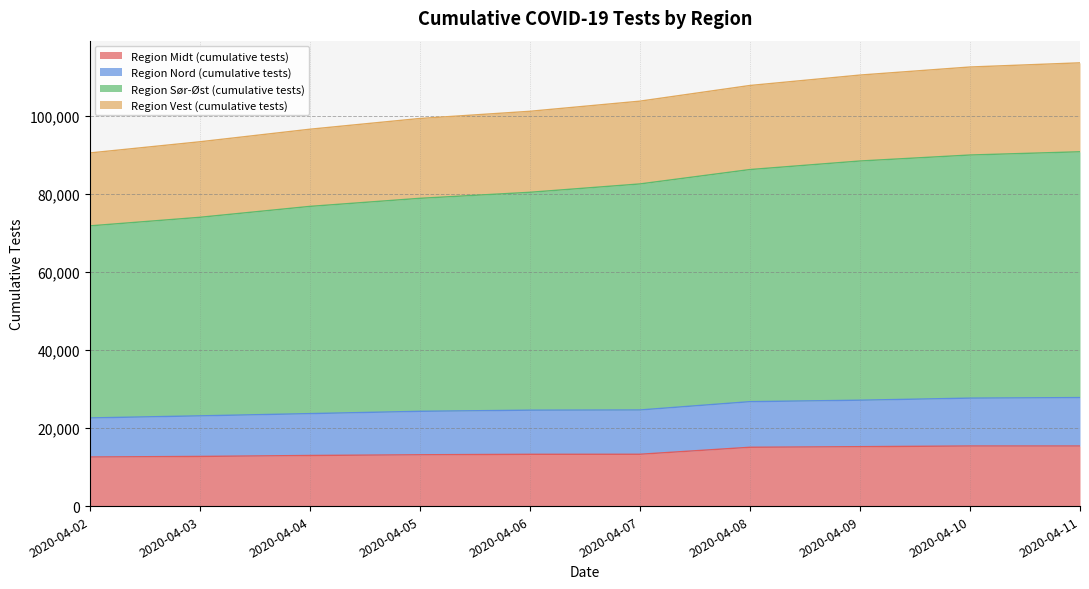

What is the total value across all series at 2020-04-10?

112499